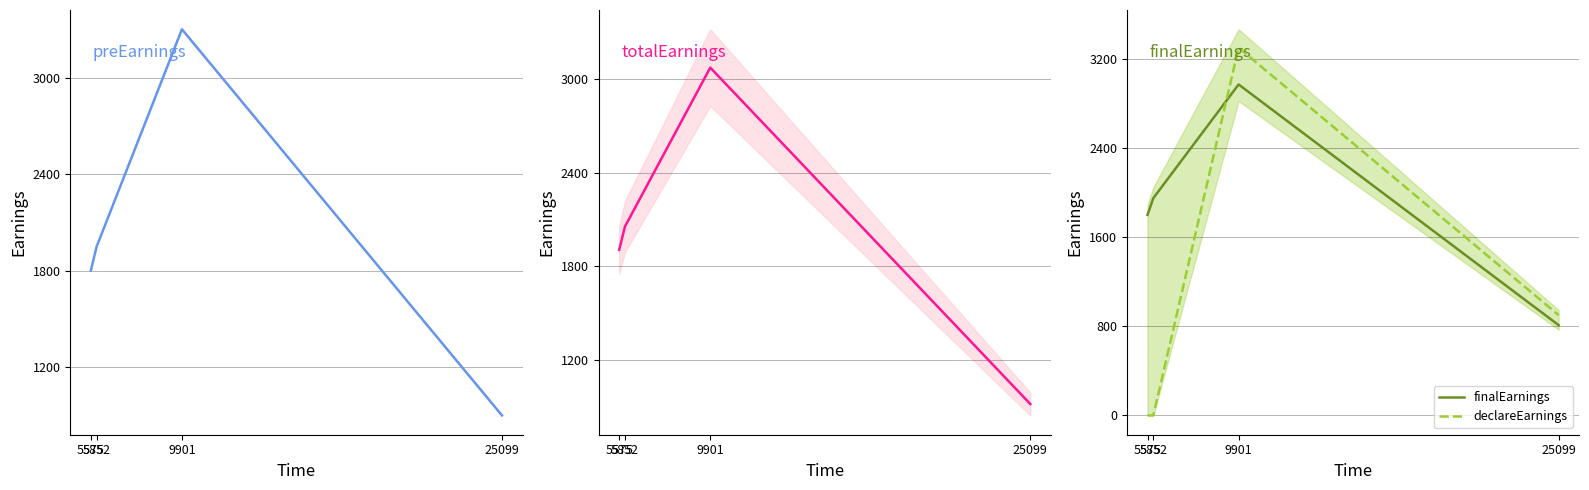

What is the difference between the maximum and second lowest values in the declareEarnings series?

3300